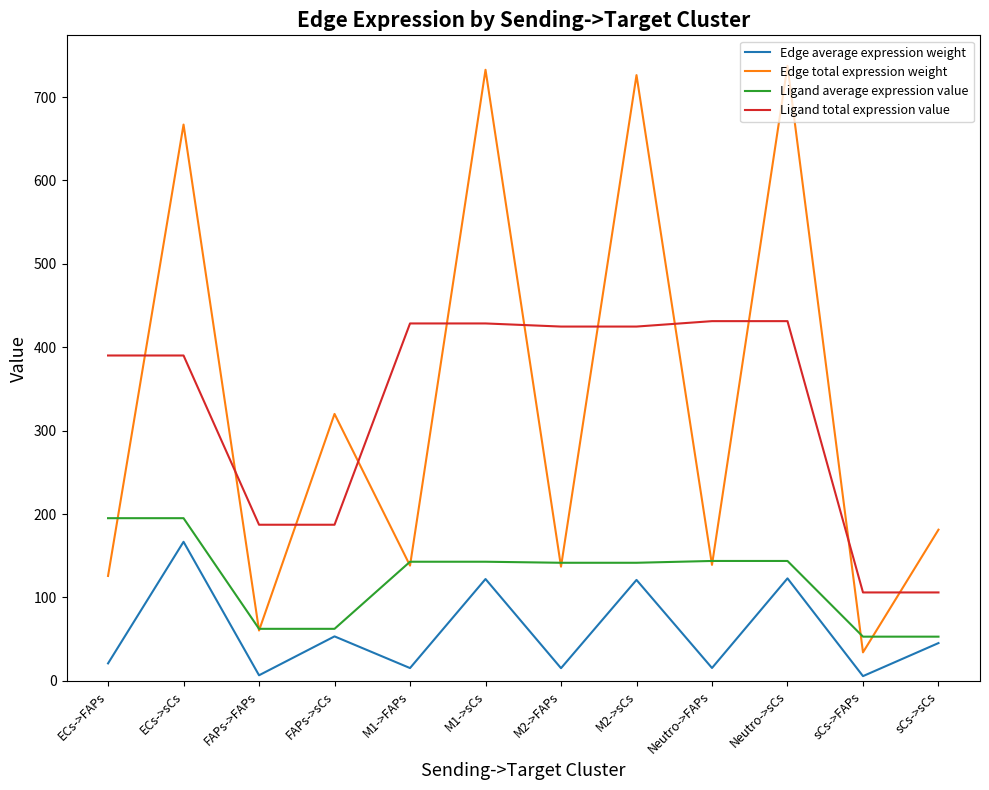

True or false: Edge average expression weight and Edge total expression weight intersect in this chart.

False